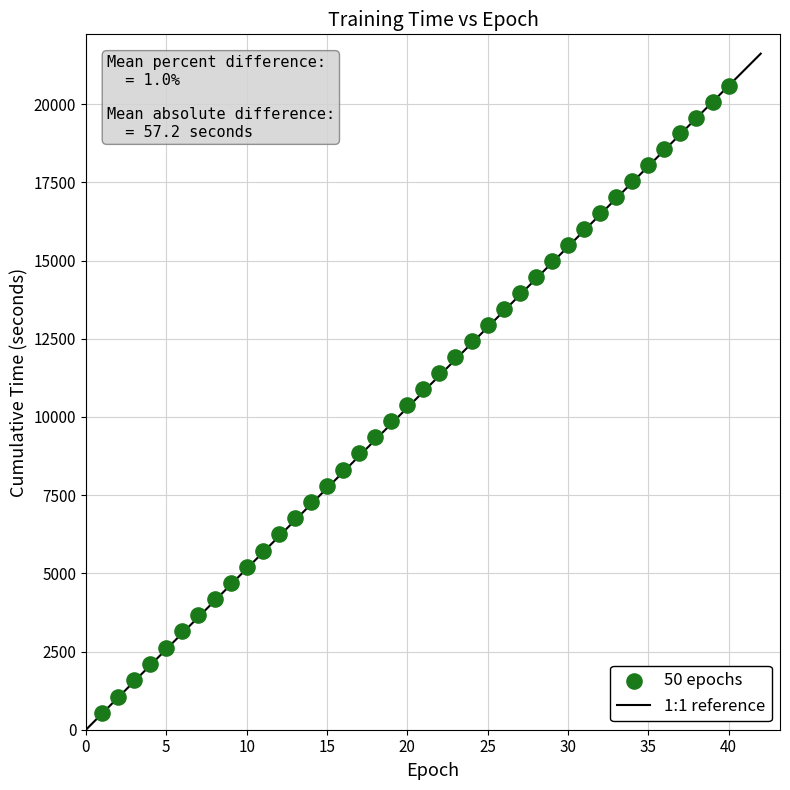

What is the range of Y values (max minus min)?

20044.7